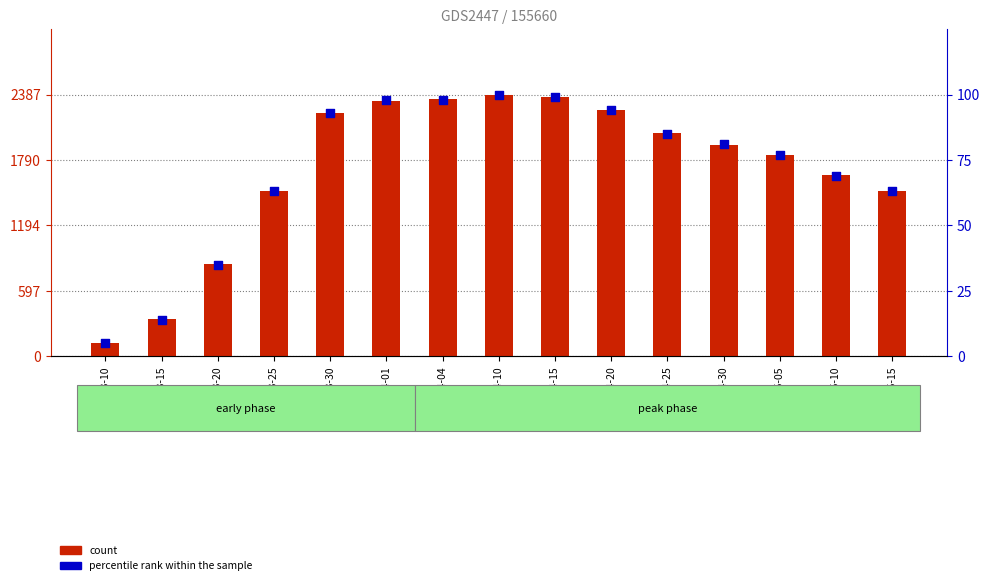

What are all the series names shown in the legend?

count, percentile rank within the sample